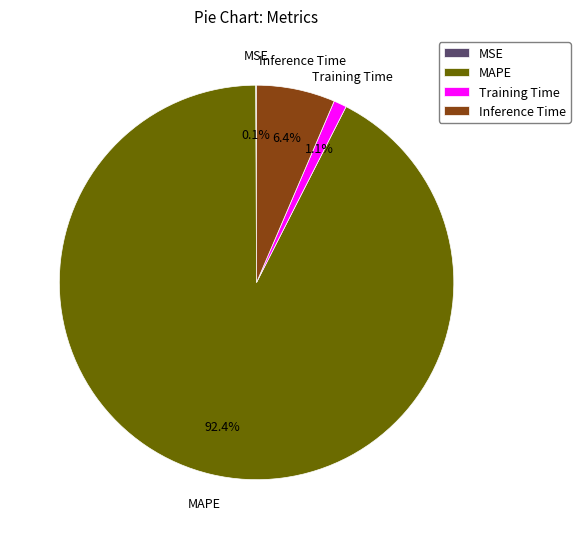

Is there a majority slice in this chart?

Yes